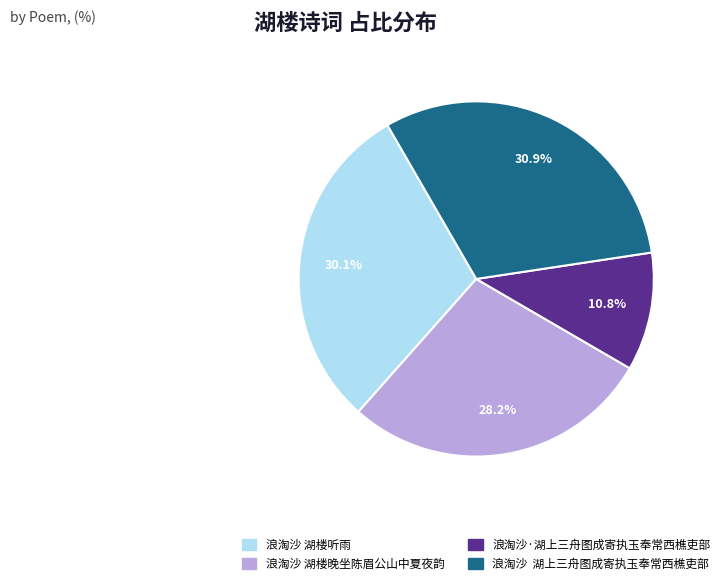

To the nearest percent, what percentage of the pie is 浪淘沙 湖楼晚坐陈眉公山中夏夜韵?

28%